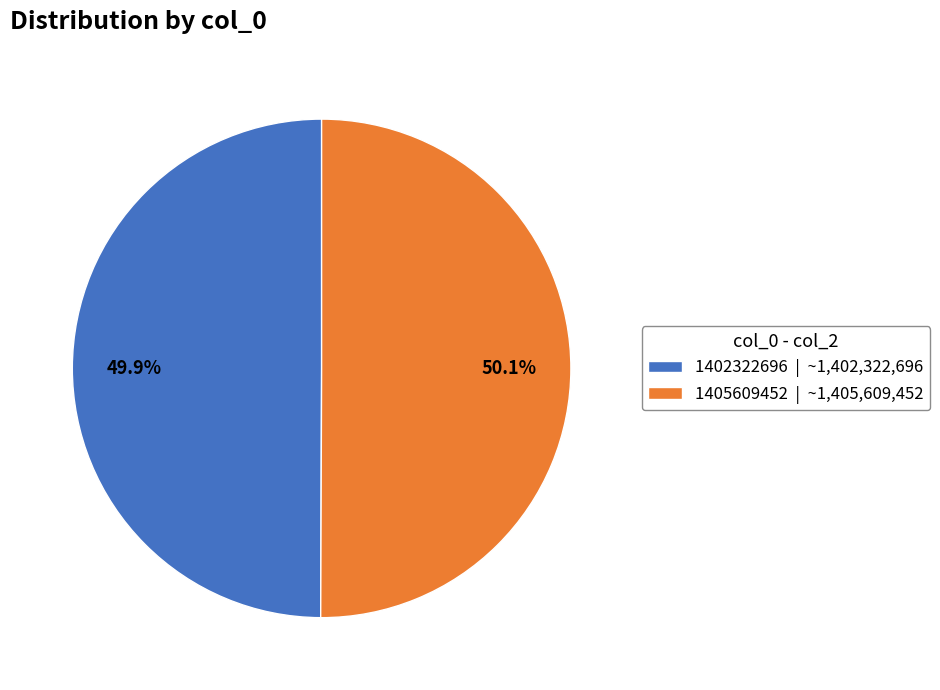

How many slices are in this pie chart?

2